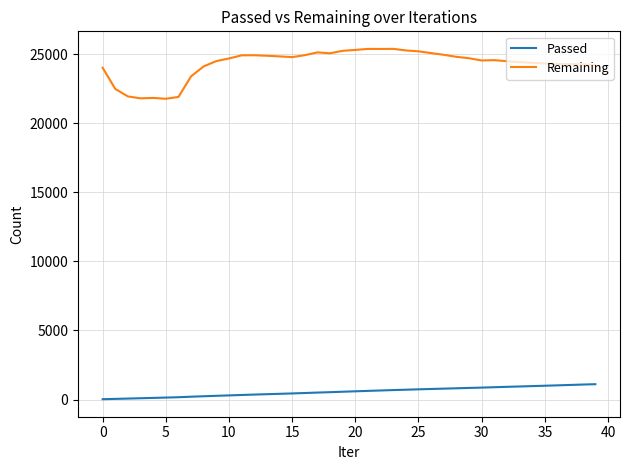

How many categories are shown in the chart?

40